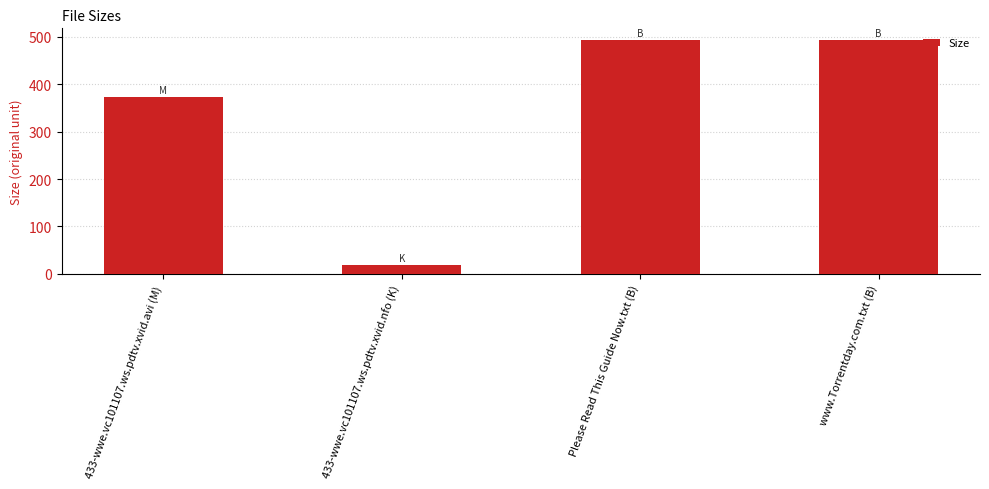

What is the difference between the second highest and second lowest values?

119.8